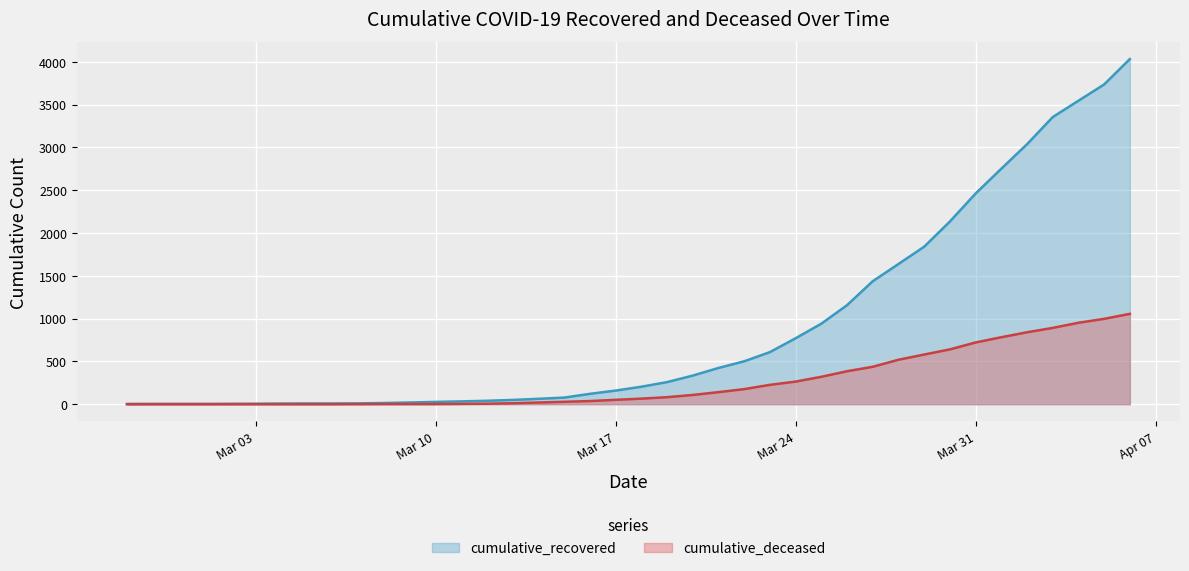

Which series has the largest total across all categories?

cumulative_recovered